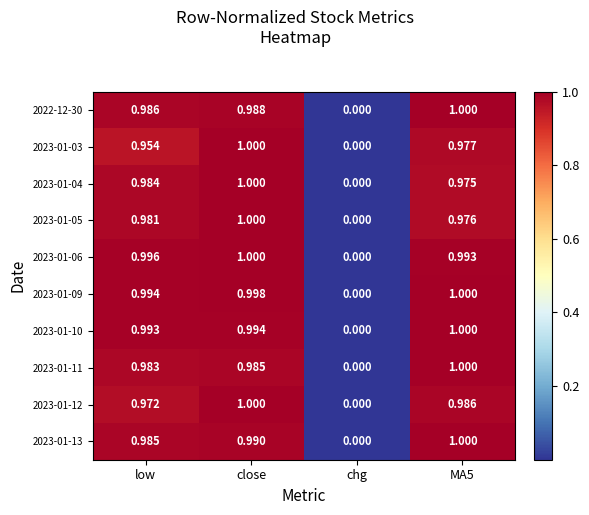

Count the number of categories in the chart.

4